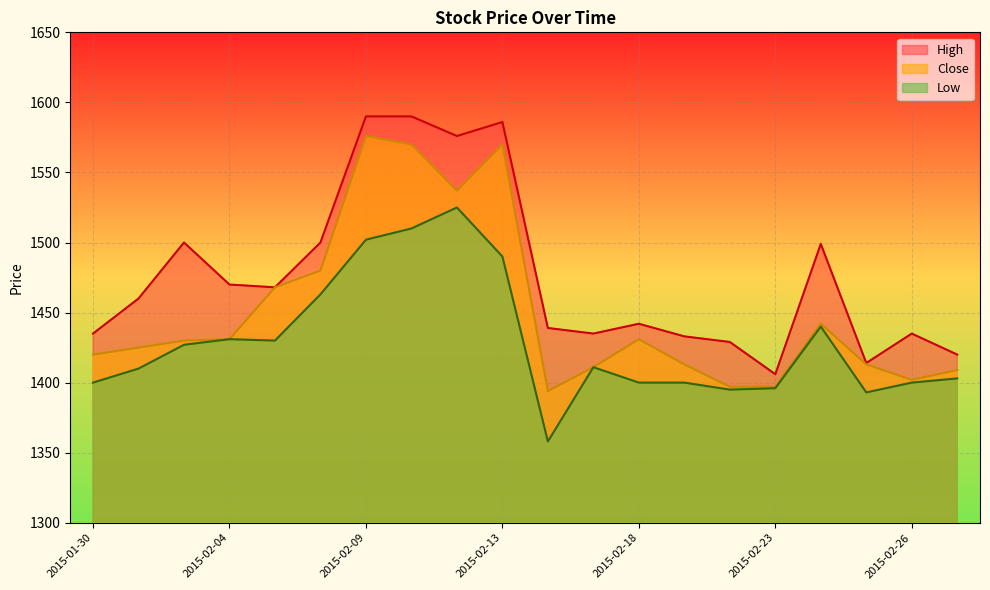

What is the difference between the Close values at 2015-02-24 and 2015-02-10?

128